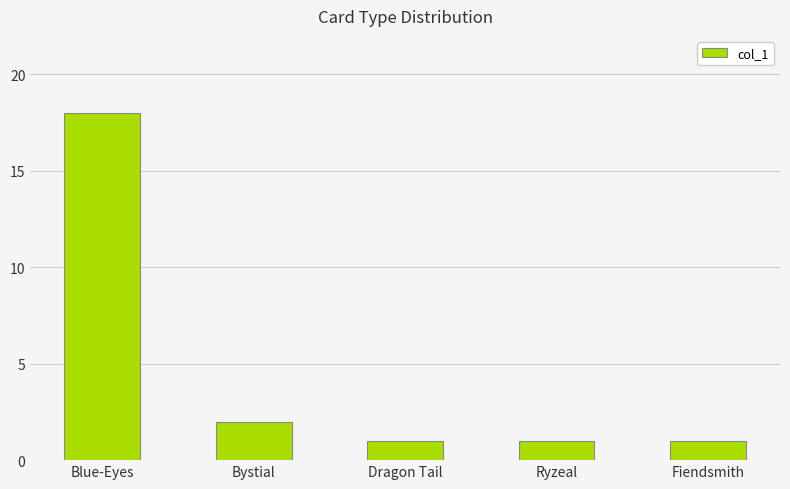

True or false: the data shows 0 at Ryzeal.

False